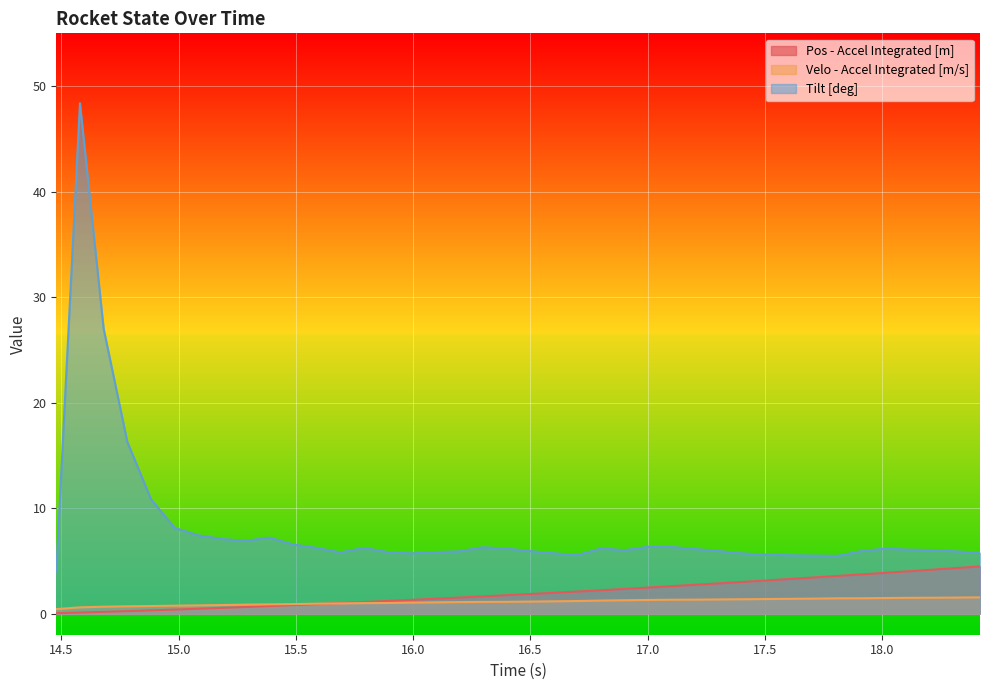

True or false: Tilt [deg] and Pos - Accel Integrated [m] cross at least once.

False